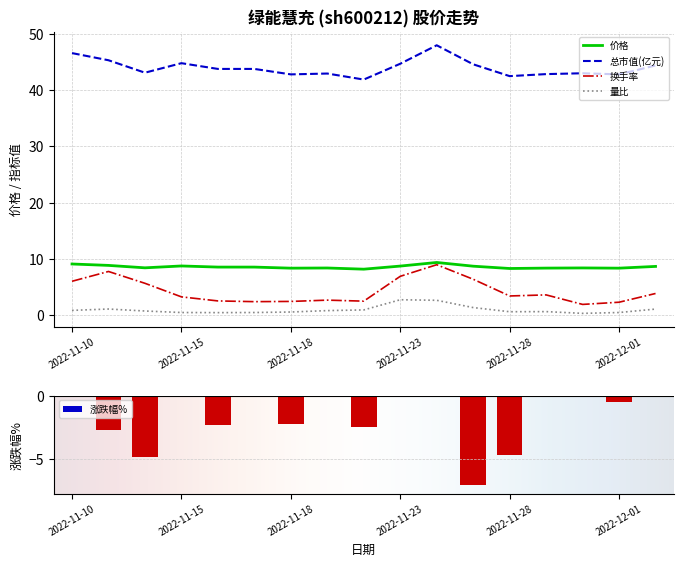

Count the number of categories in the chart.

17